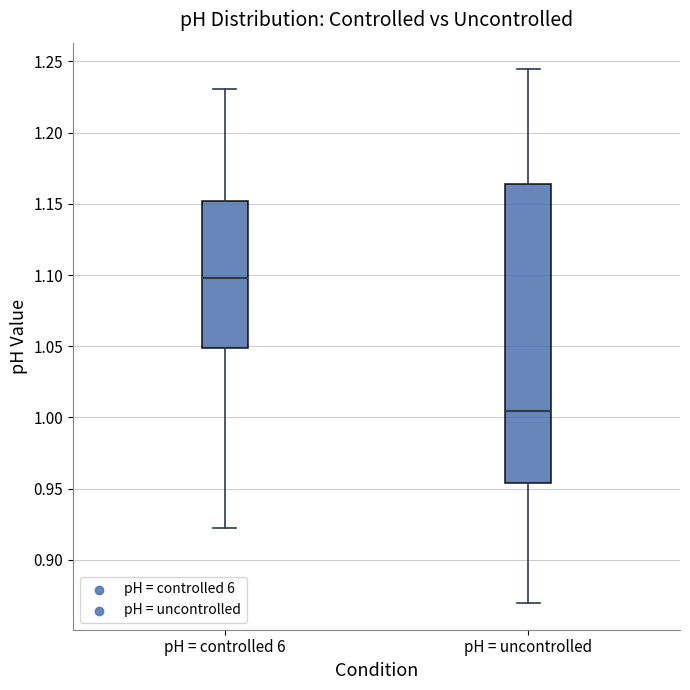

Reading left to right, read every box against the y-axis: the position of its median line, the range the box covers, and the ends of its whiskers. The values are not printed on the chart, so give them approximately, as read against the axis.

pH = controlled 6: median 1.100, box 1.050 to 1.150, whiskers 0.920 to 1.230
pH = uncontrolled: median 1.005, box 0.955 to 1.165, whiskers 0.870 to 1.245